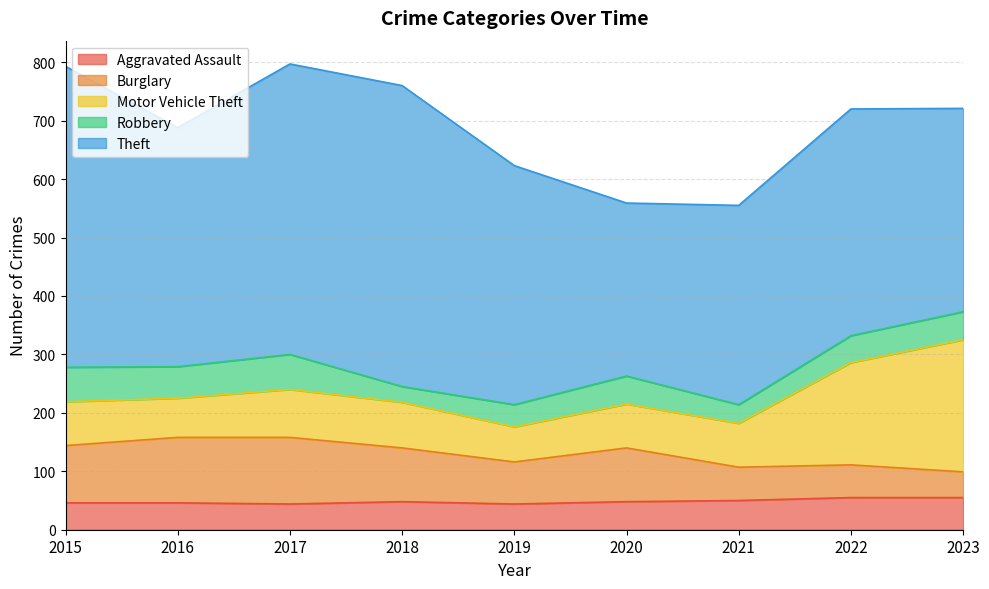

Which category has the highest value in the Motor Vehicle Theft series?

2023